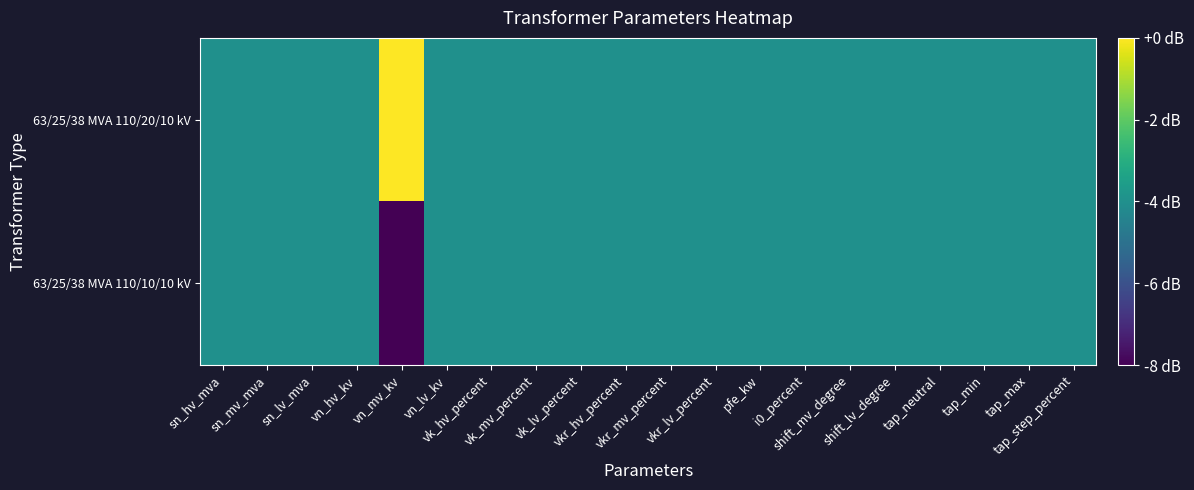

At tap_step_percent, list the series in order from smallest to largest.

63/25/38 MVA 110/20/10 kV, 63/25/38 MVA 110/10/10 kV